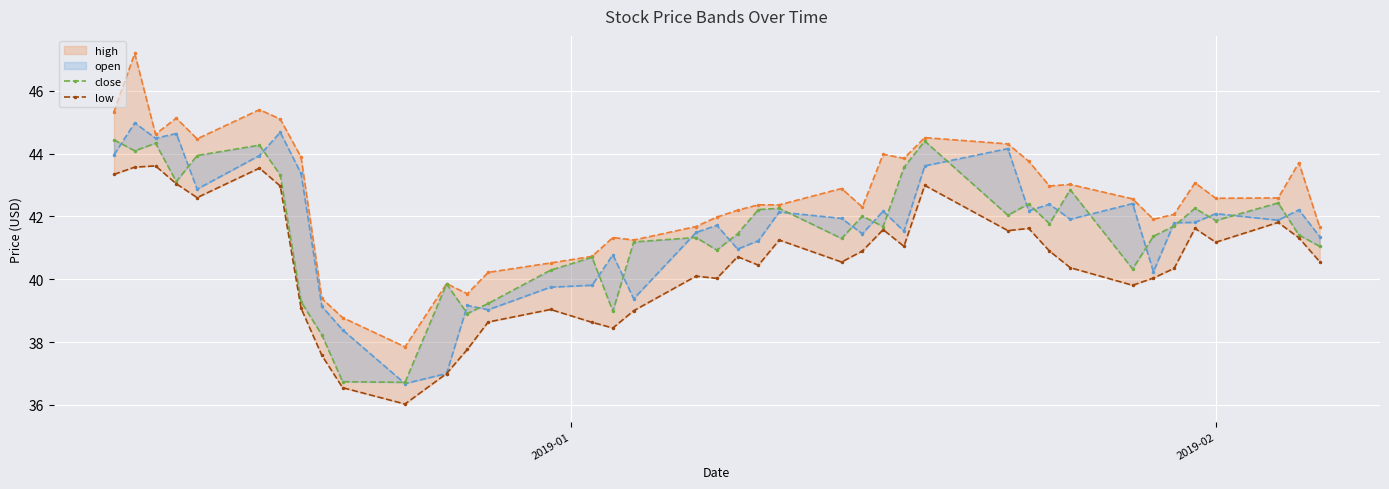

True or false: low and close cross at least once.

False